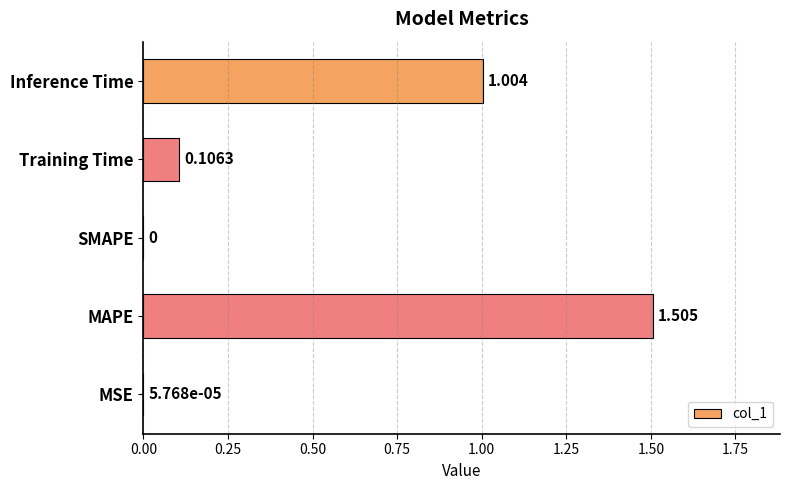

Which has a higher value, SMAPE or MSE?

MSE